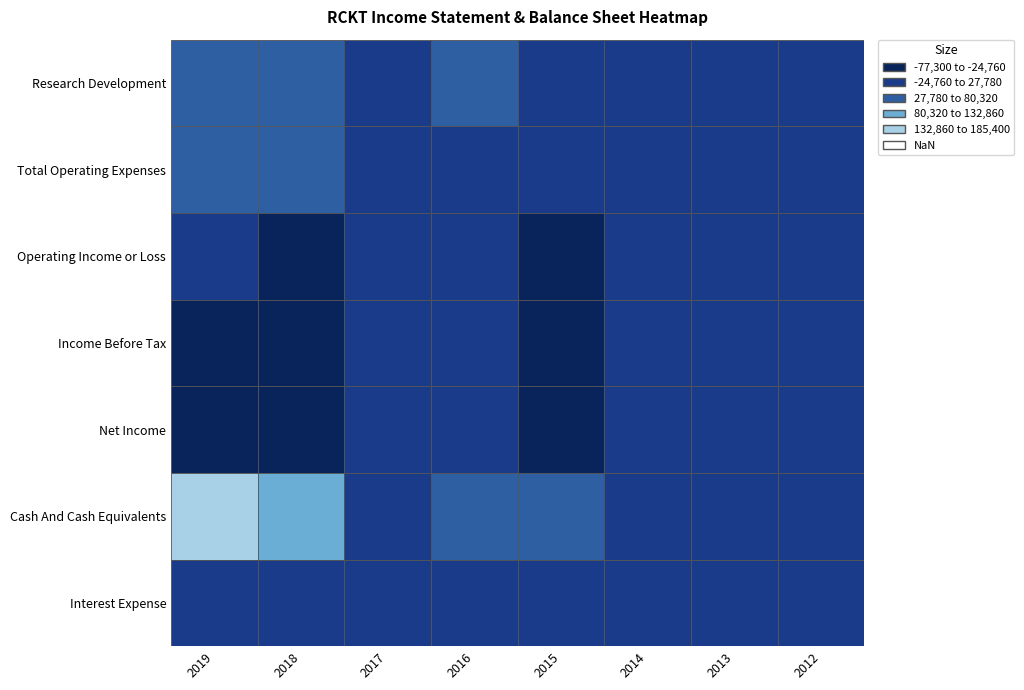

The value of Total Operating Expenses at 2014 is 7700. True or false?

True